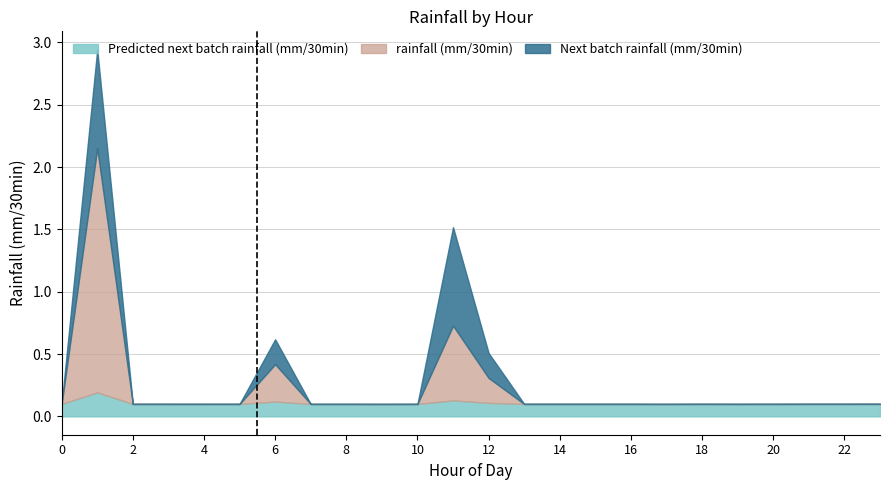

True or false: Next batch rainfall (mm/30min) has more than 2 points higher than both neighbors.

True